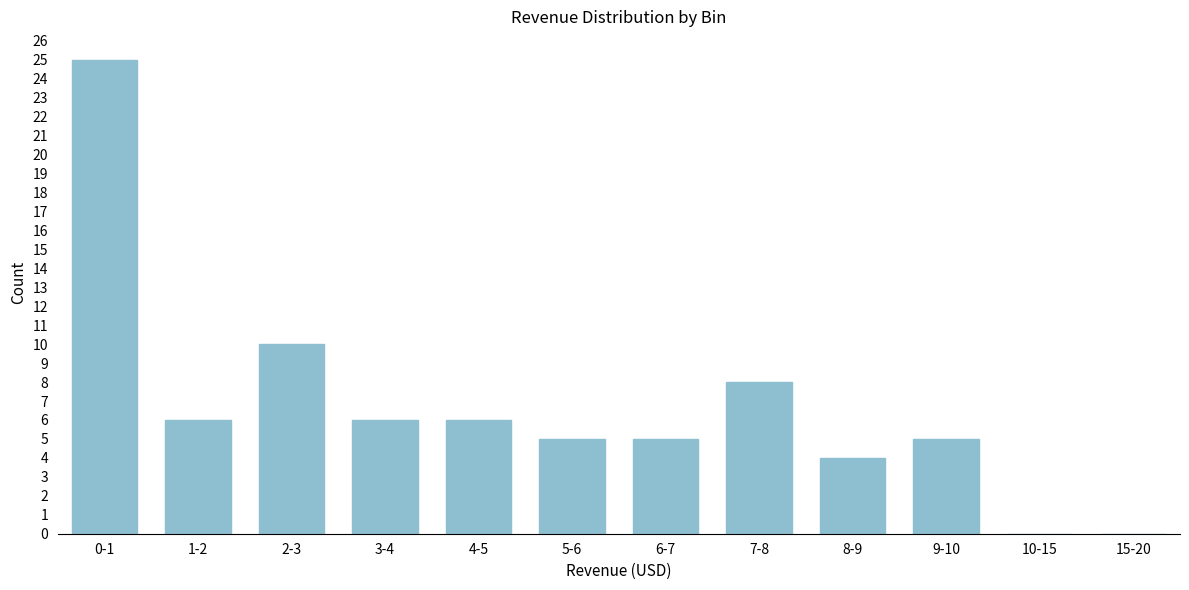

Reading left to right, extract all data points from this chart.

0-1=25	1-2=6	2-3=10	3-4=6	4-5=6	5-6=5	6-7=5	7-8=8	8-9=4	9-10=5	10-15=0	15-20=0